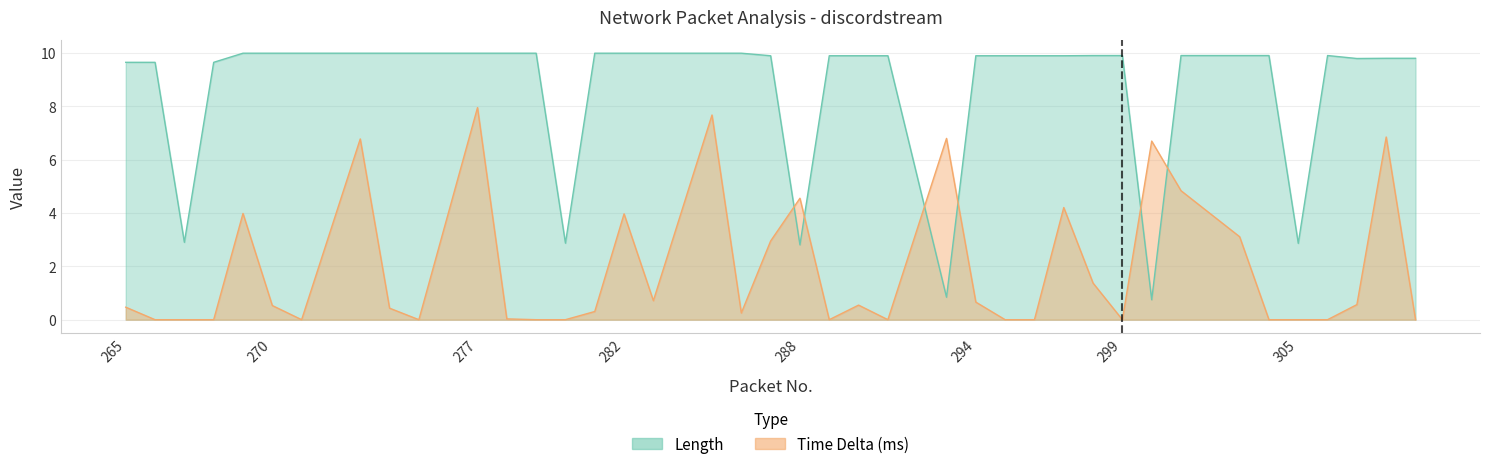

At which category does Length reach its first local valley?

267